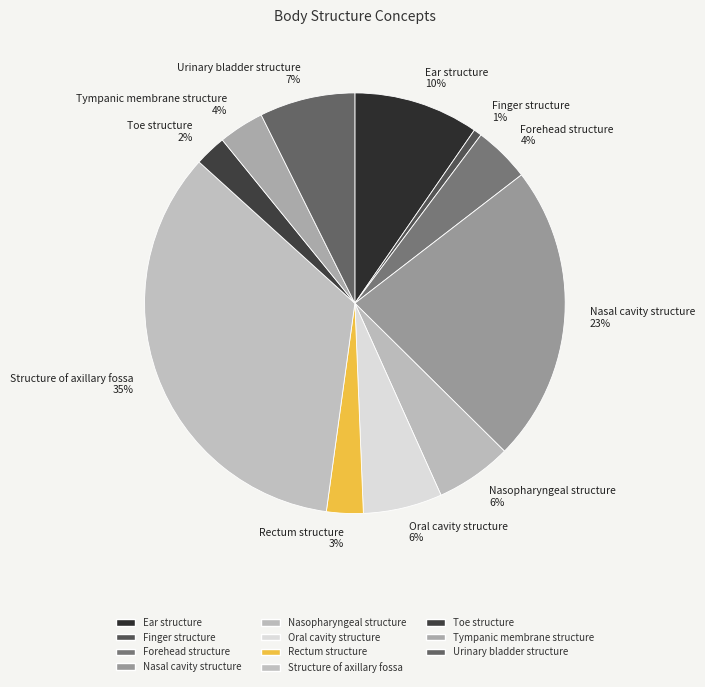

Is Urinary bladder structure the majority of the pie?

No